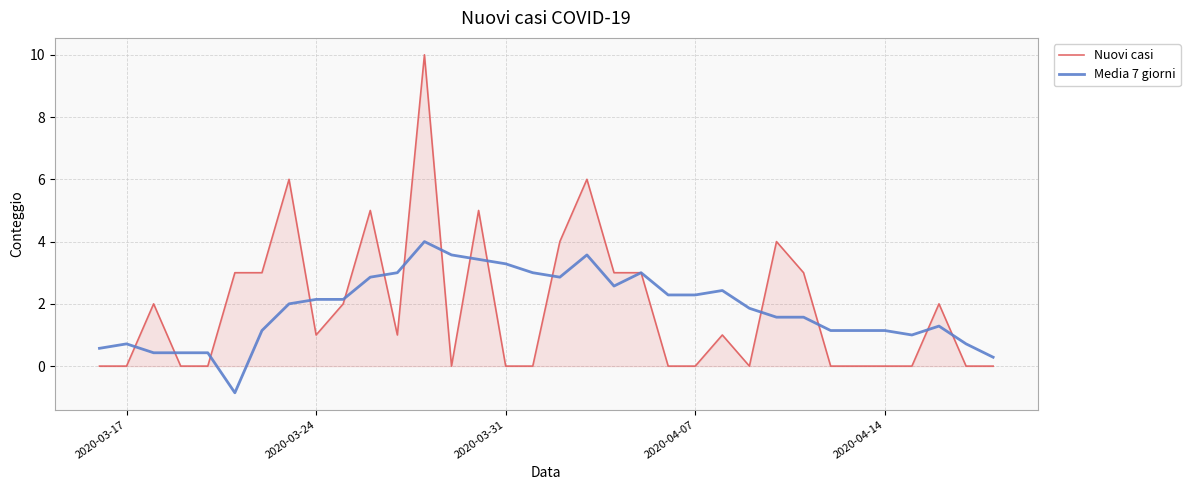

Which series has the largest range (max minus min)?

Nuovi casi